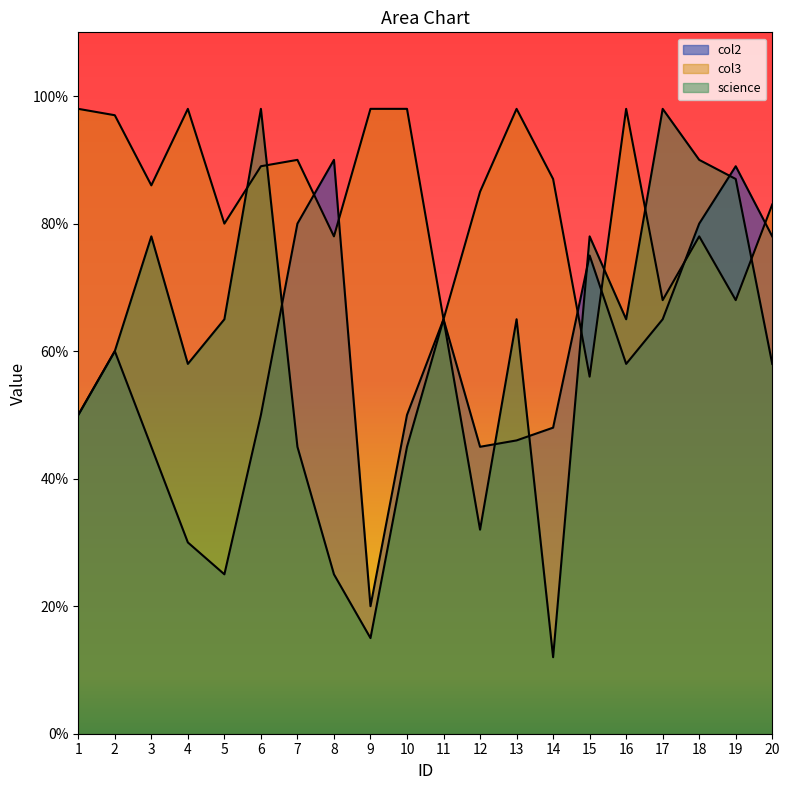

True or false: science has a value of 129 at 15.

False